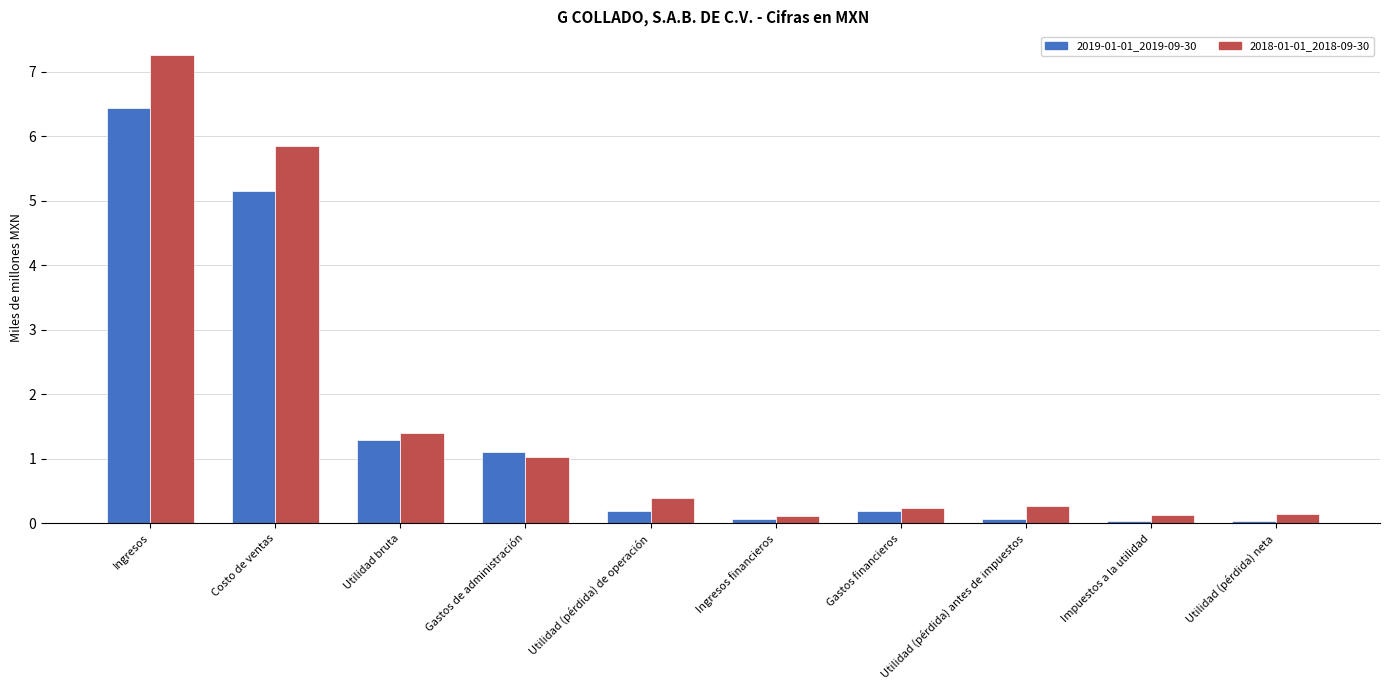

Is it true that 2019-01-01_2019-09-30 equals 0.2 at Gastos financieros?

True